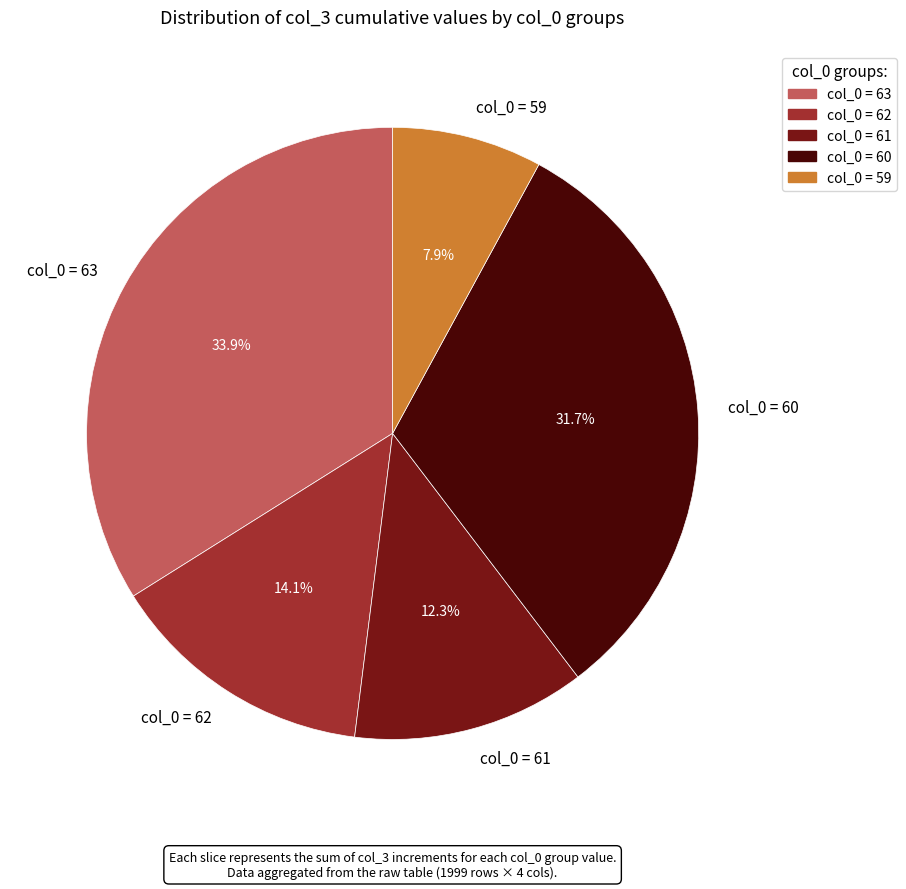

Is there any slice that represents more than half of the pie?

No